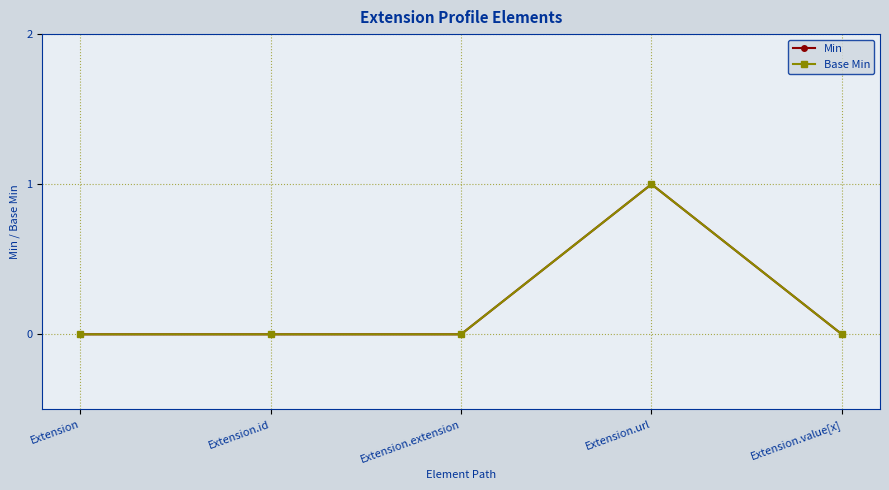

Is this an area chart (filled region under the line)?

No